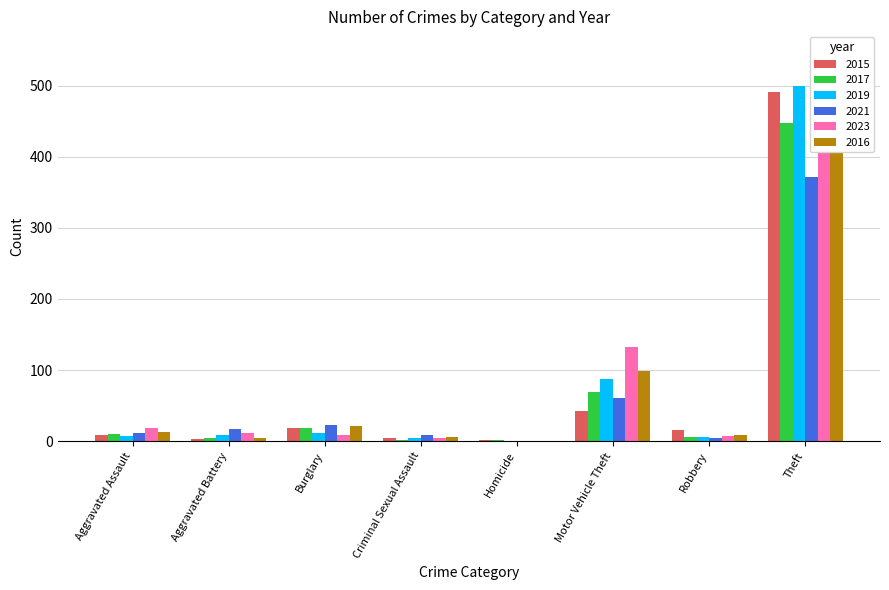

Are the bars grouped side by side (vs. stacked)?

Yes